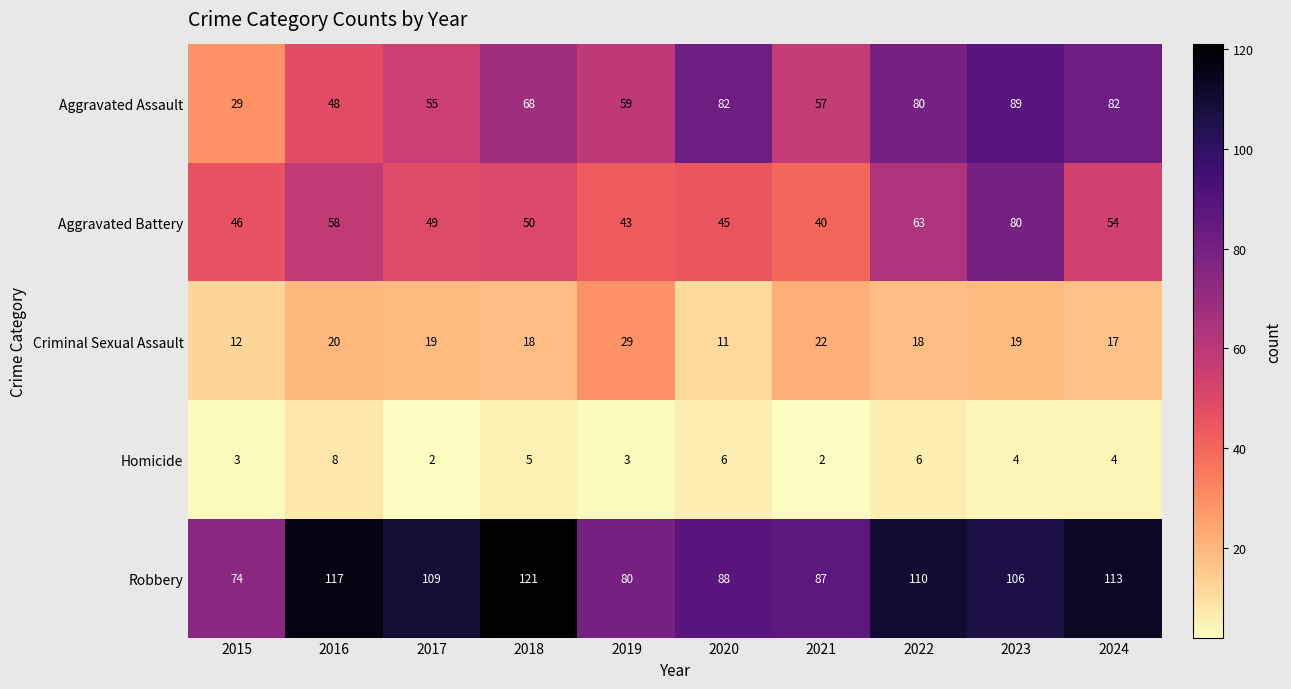

What is the difference between the maximum and minimum values in the Robbery series?

47